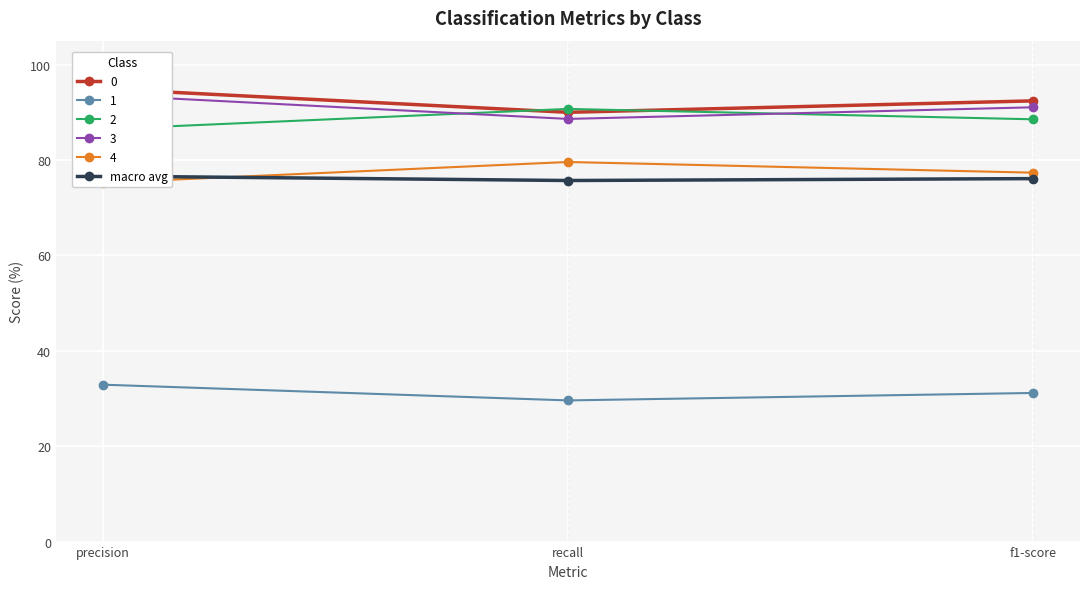

Reading left to right, transcribe all the data shown in this chart.

precision=76.6	recall=75.7	f1-score=76.1